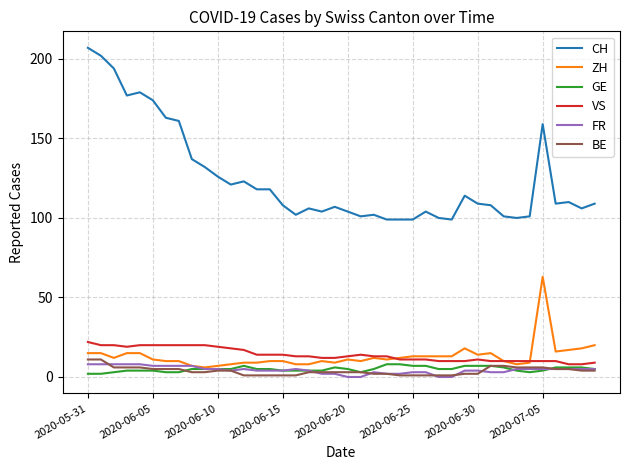

What are all the series names shown in the legend?

CH, ZH, GE, VS, FR, BE